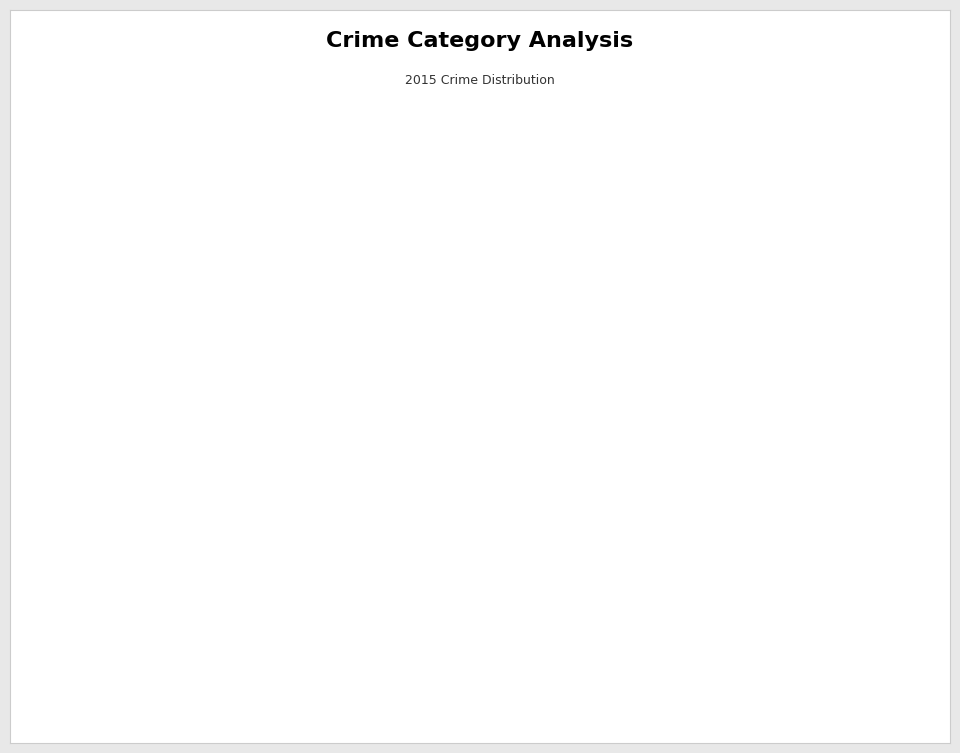

To the nearest percent, what percentage of the pie is Aggravated Assault?

25%